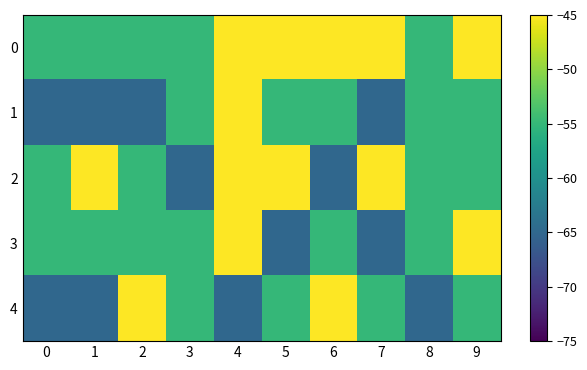

At which category is the sum across all series the highest?

4